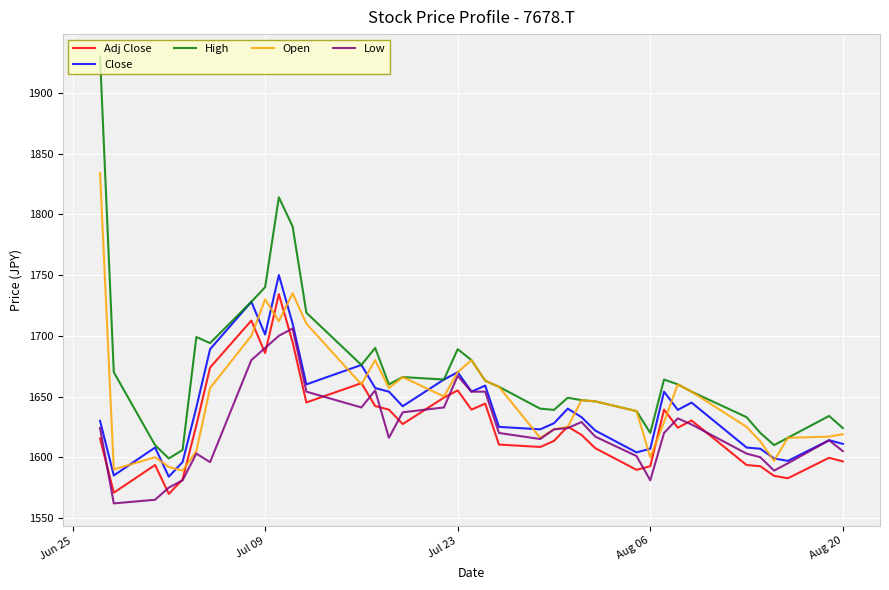

What is the difference between the maximum and second lowest values in the Low series?

141.0